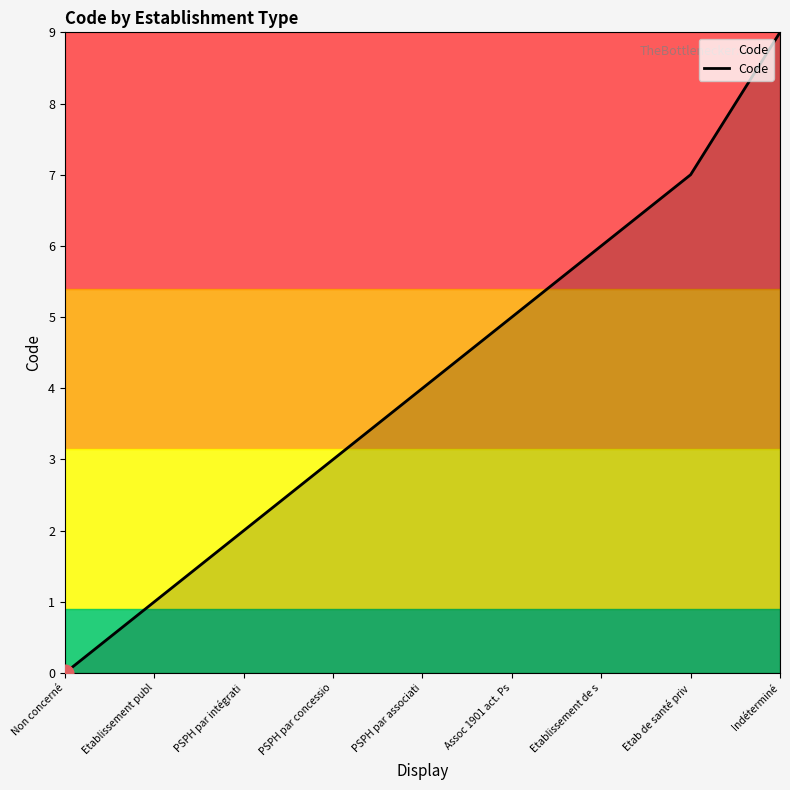

How many values are between 2 and 6?

5